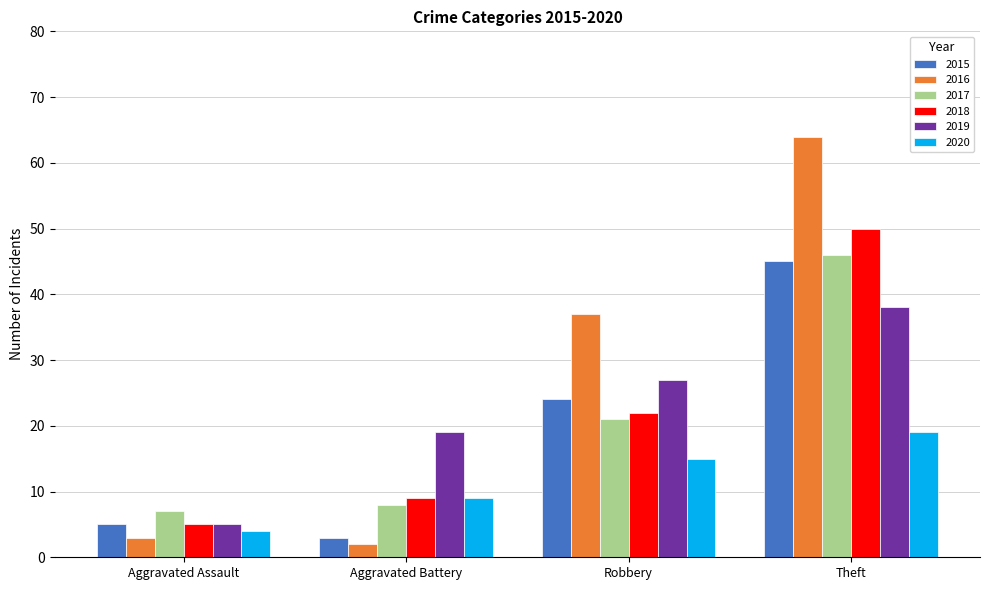

What is the approximate value of 2018 at Aggravated Battery?

9